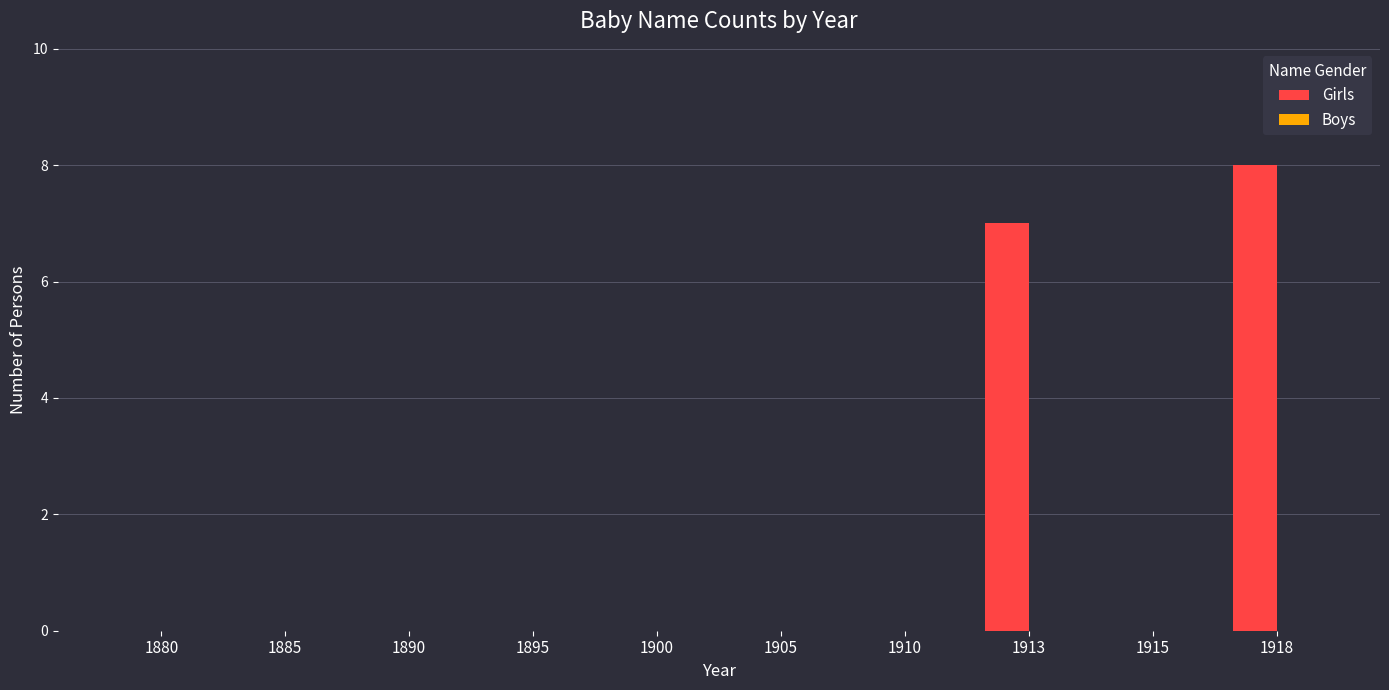

Count the number of data series in this chart.

1